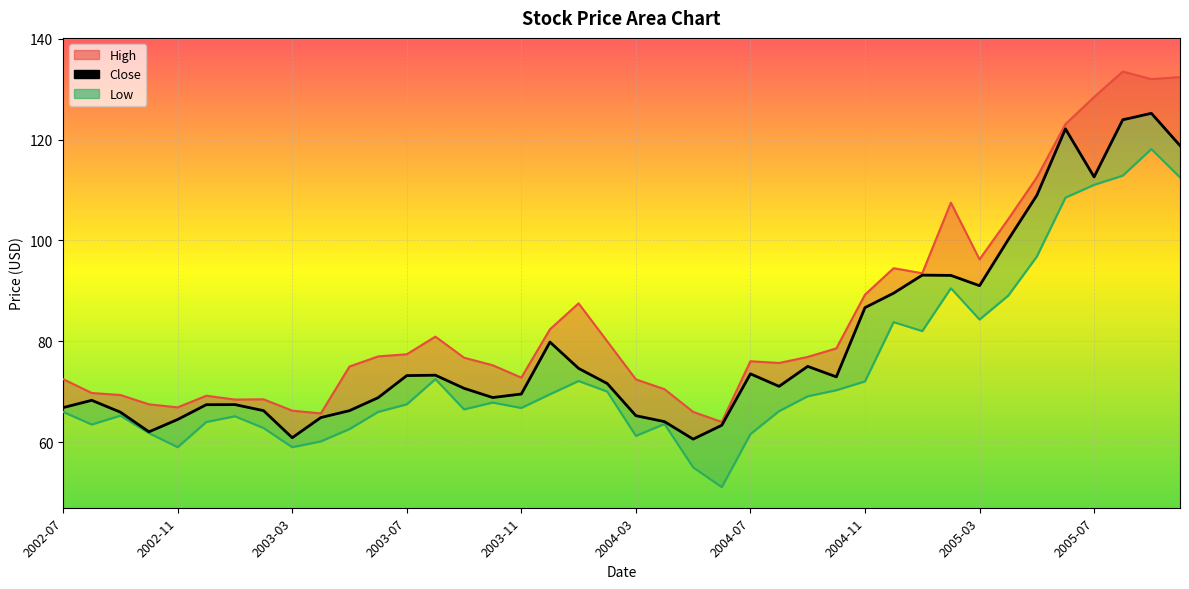

What is the difference between the Close values at 2003-08 and 2004-07?

0.3